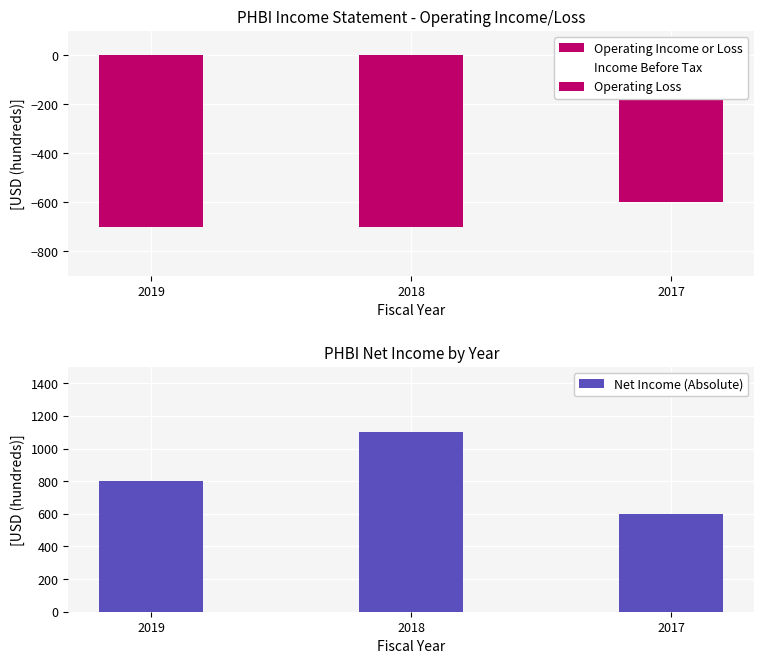

What is the difference between the maximum and minimum values in the Income Before Tax series?

300